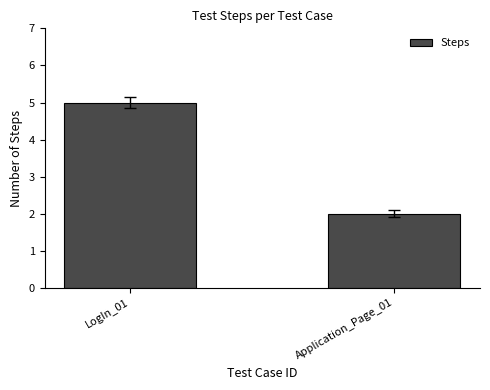

Reading left to right, what are all the values shown in this chart?

LogIn_01=5	Application_Page_01=2